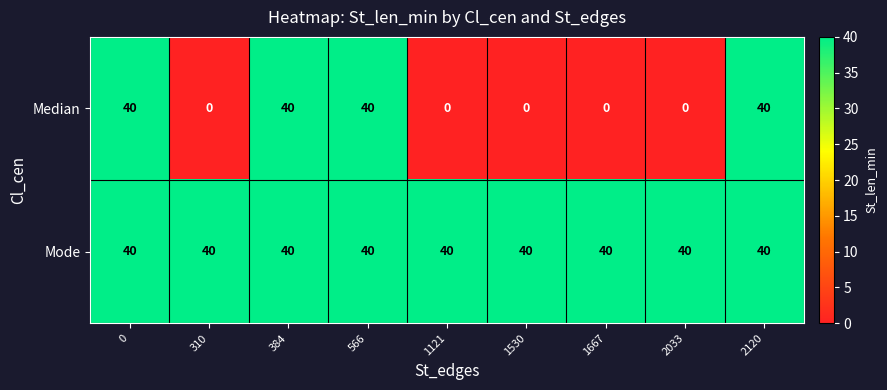

Count the Median values in the range 0 to 40.

9